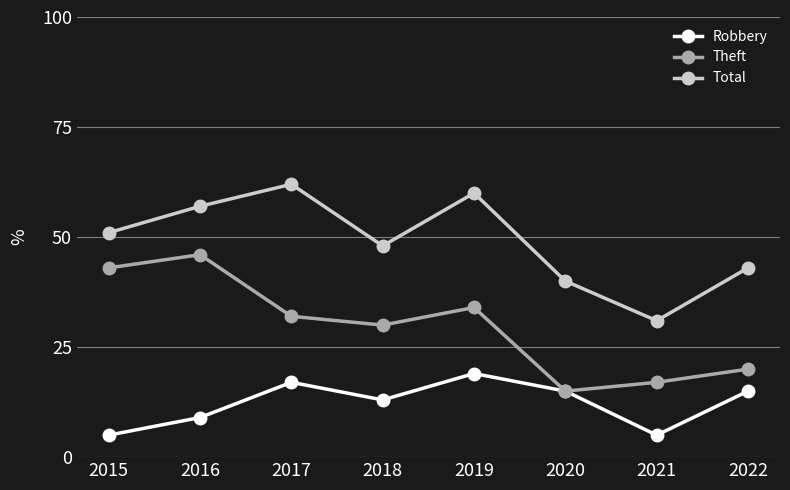

Reading left to right, transcribe all the data shown in this chart.

Robbery: 2015=5	2016=9	2017=17	2018=13	2019=19	2020=15	2021=5	2022=15
Theft: 2015=43	2016=46	2017=32	2018=30	2019=34	2020=15	2021=17	2022=20
Total: 2015=51	2016=57	2017=62	2018=48	2019=60	2020=40	2021=31	2022=43